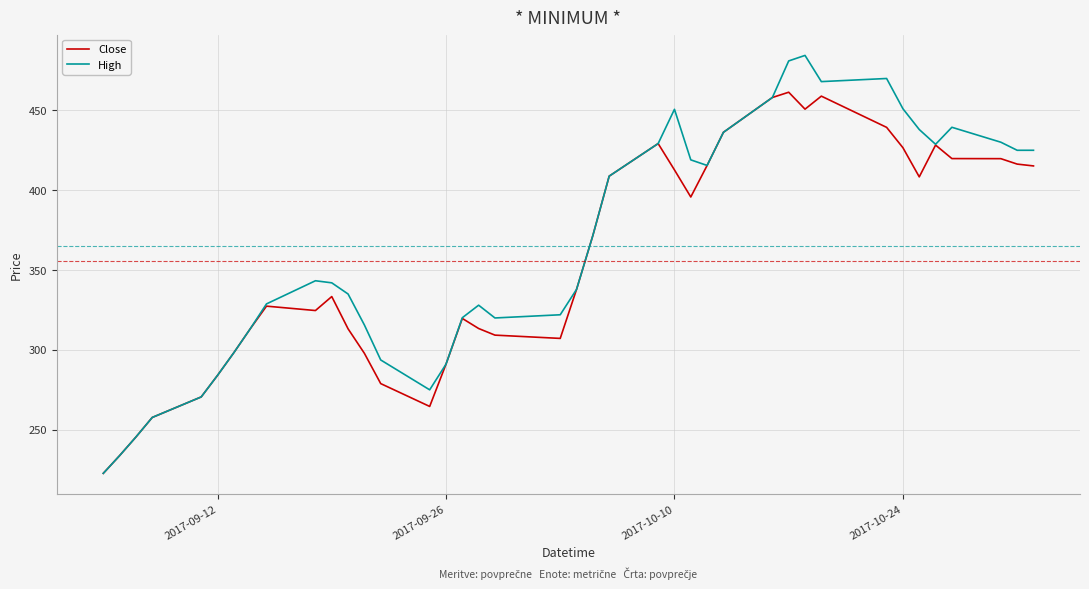

What is the minimum value shown in the chart?

222.7